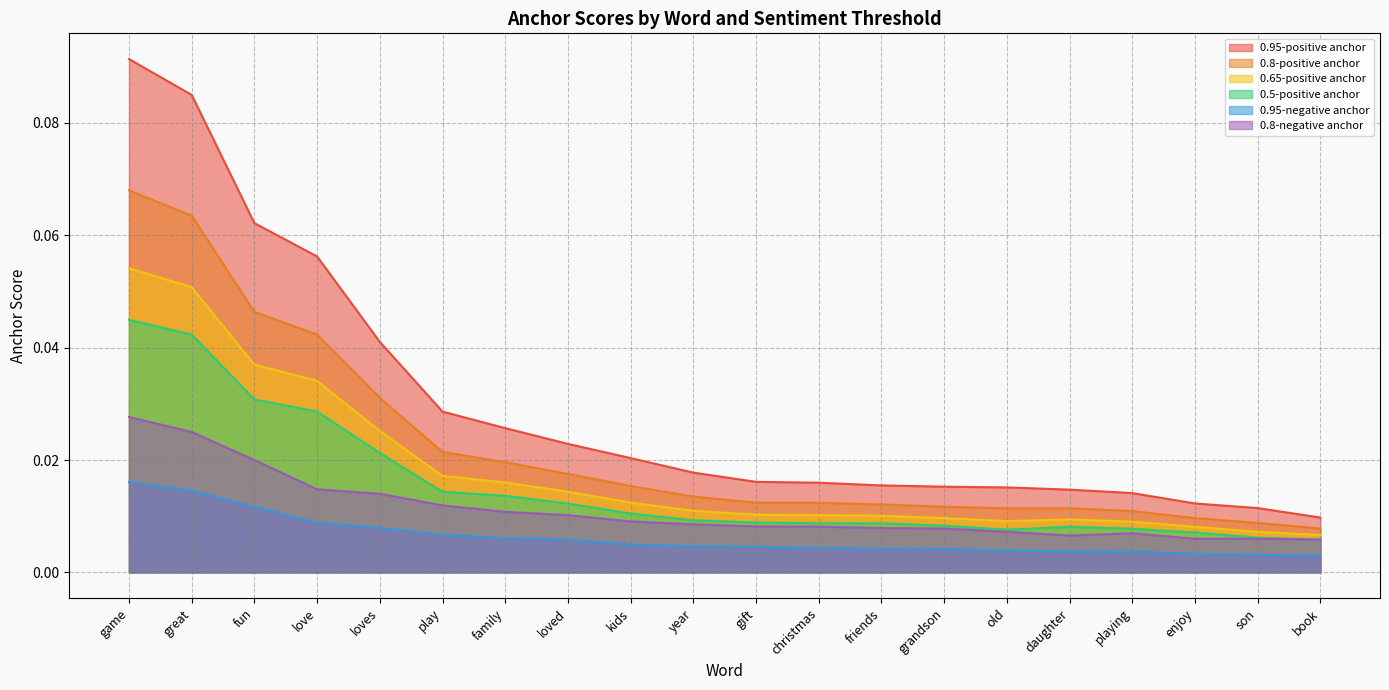

What is the label of the 13th point from the right?

loved